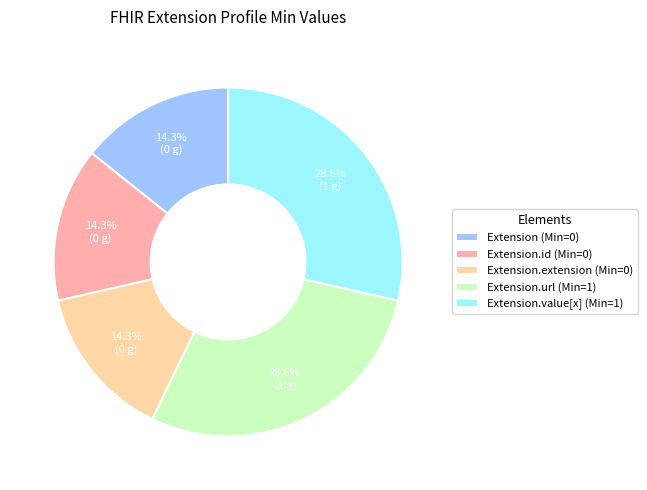

Which has a higher value, Extension (Min=0) or Extension.value[x] (Min=1)?

Extension.value[x] (Min=1)